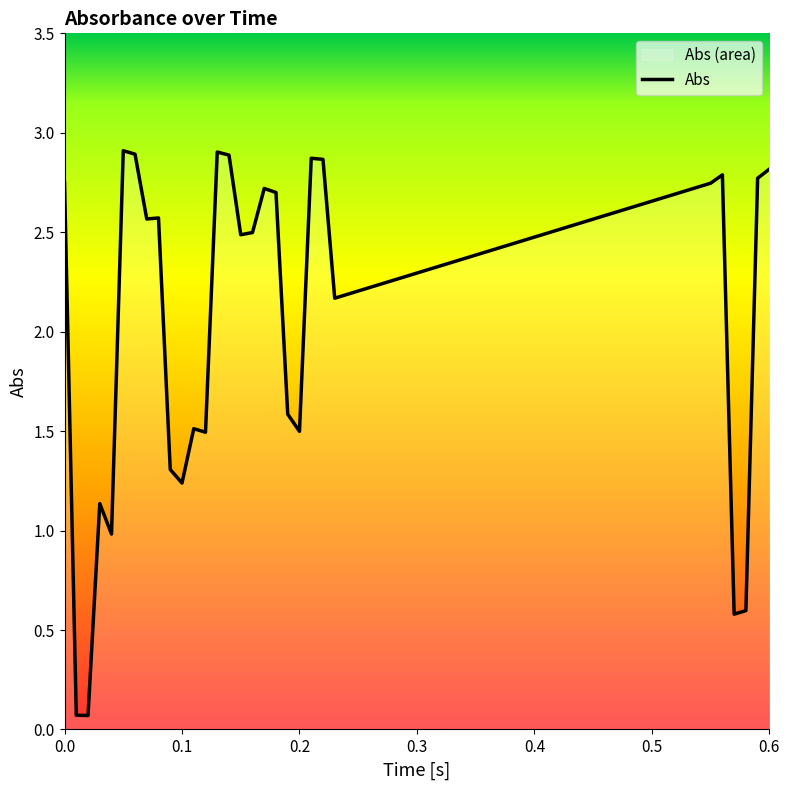

Is it true that the value at 0.2 is 0.8?

False